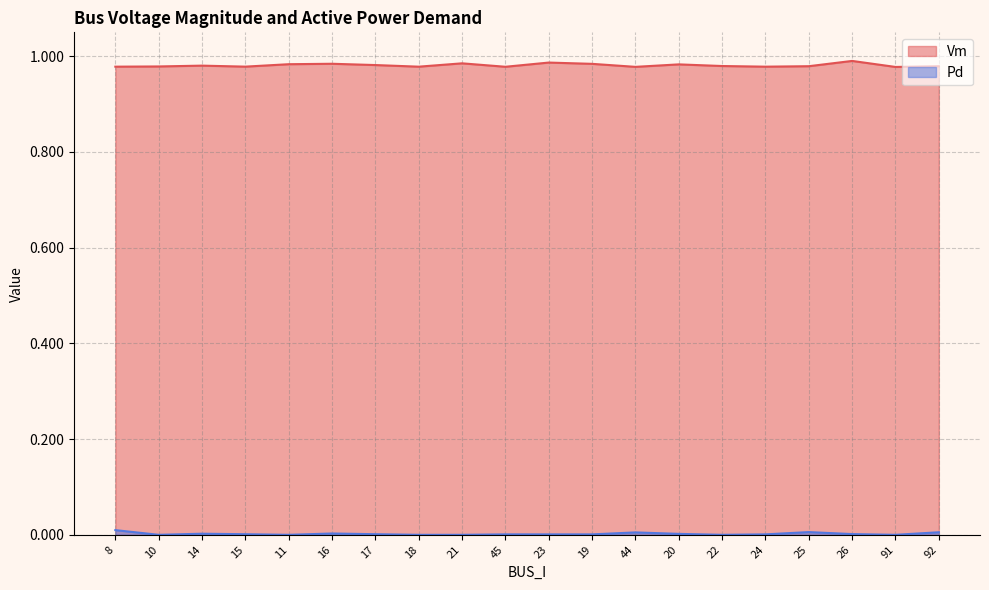

True or false: Vm and Pd intersect in this chart.

False